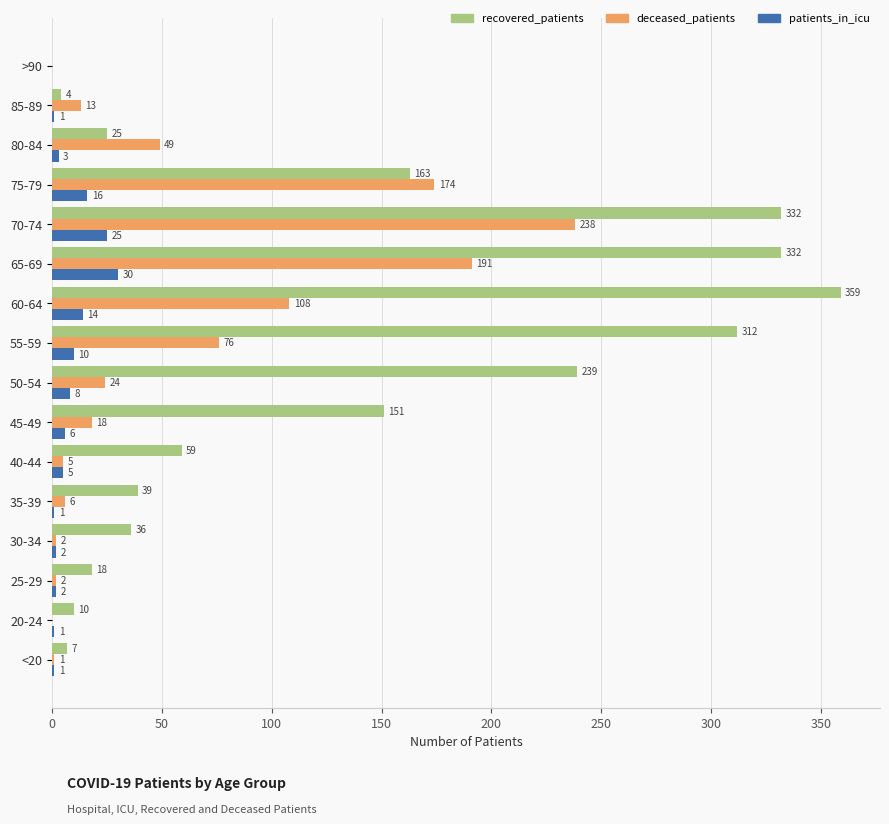

Which series has the largest total across all categories?

recovered_patients